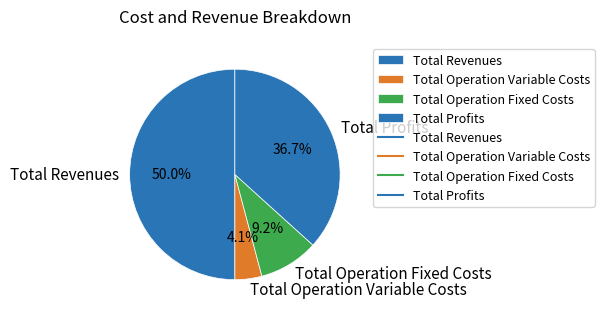

To the nearest percent, what portion does Total Operation Variable Costs represent?

4%